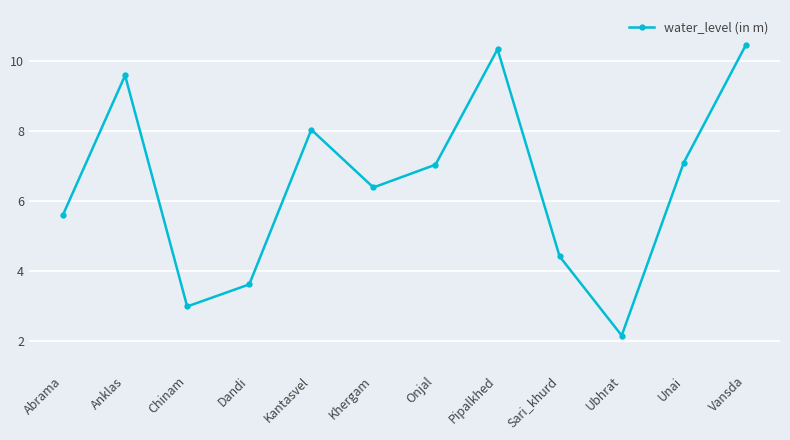

What is the minimum value shown in the chart?

2.2